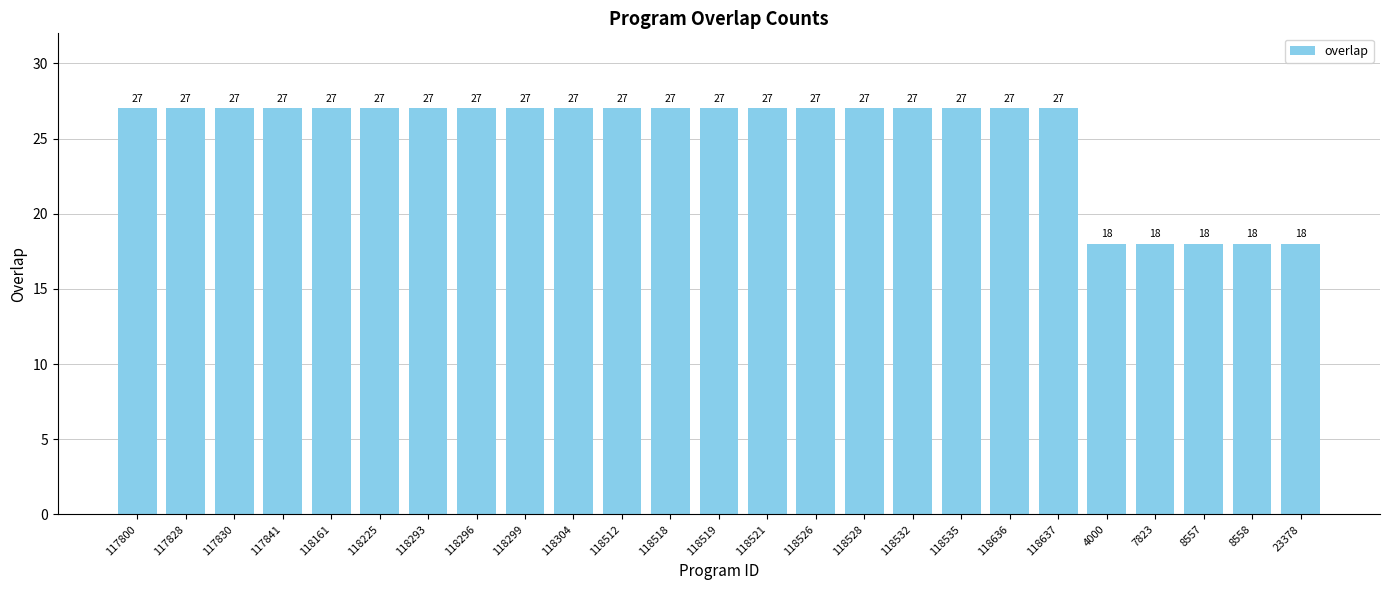

Reading left to right, list all the values displayed in this chart.

27	27	27	27	27	27	27	27	27	27	27	27	27	27	27	27	27	27	27	27	18	18	18	18	18